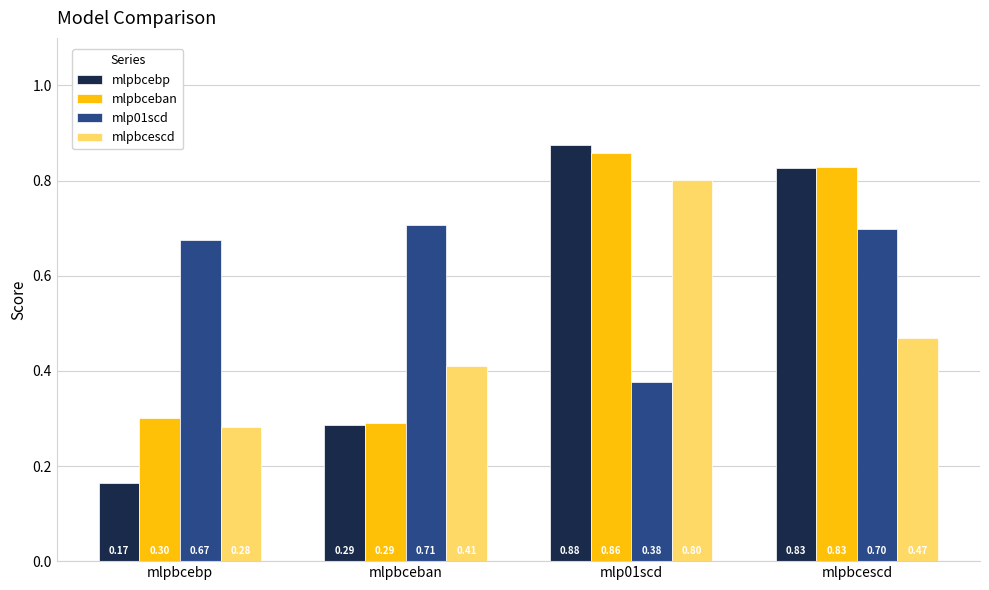

Between mlp01scd and mlpbcescd, which series saw the biggest shift?

mlpbcescd